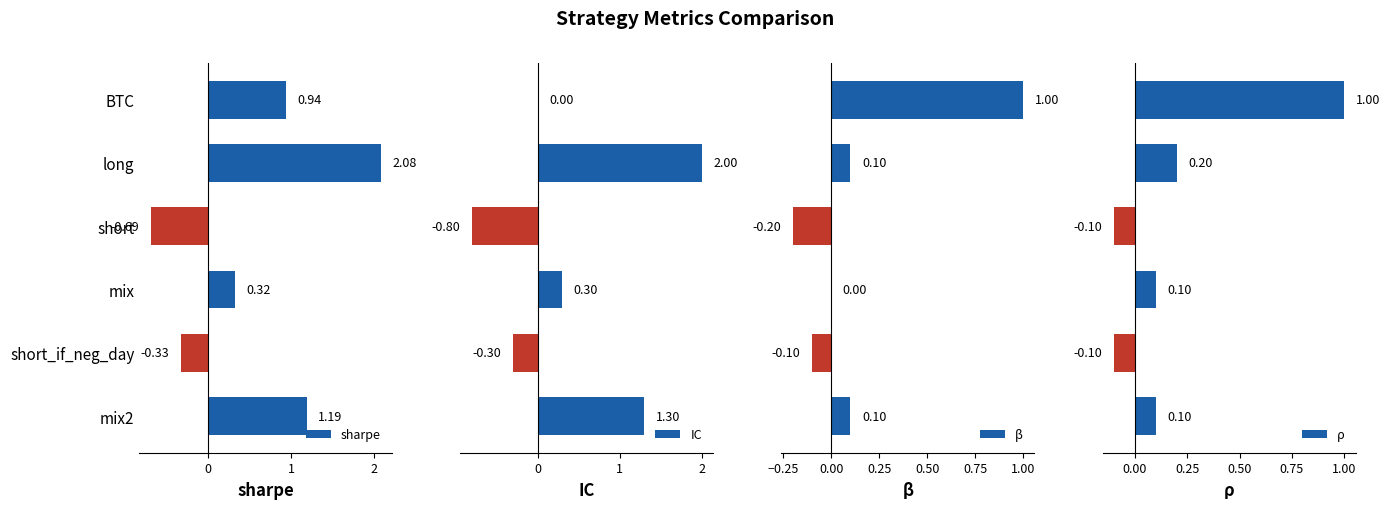

What is the average value of the β series?

0.1